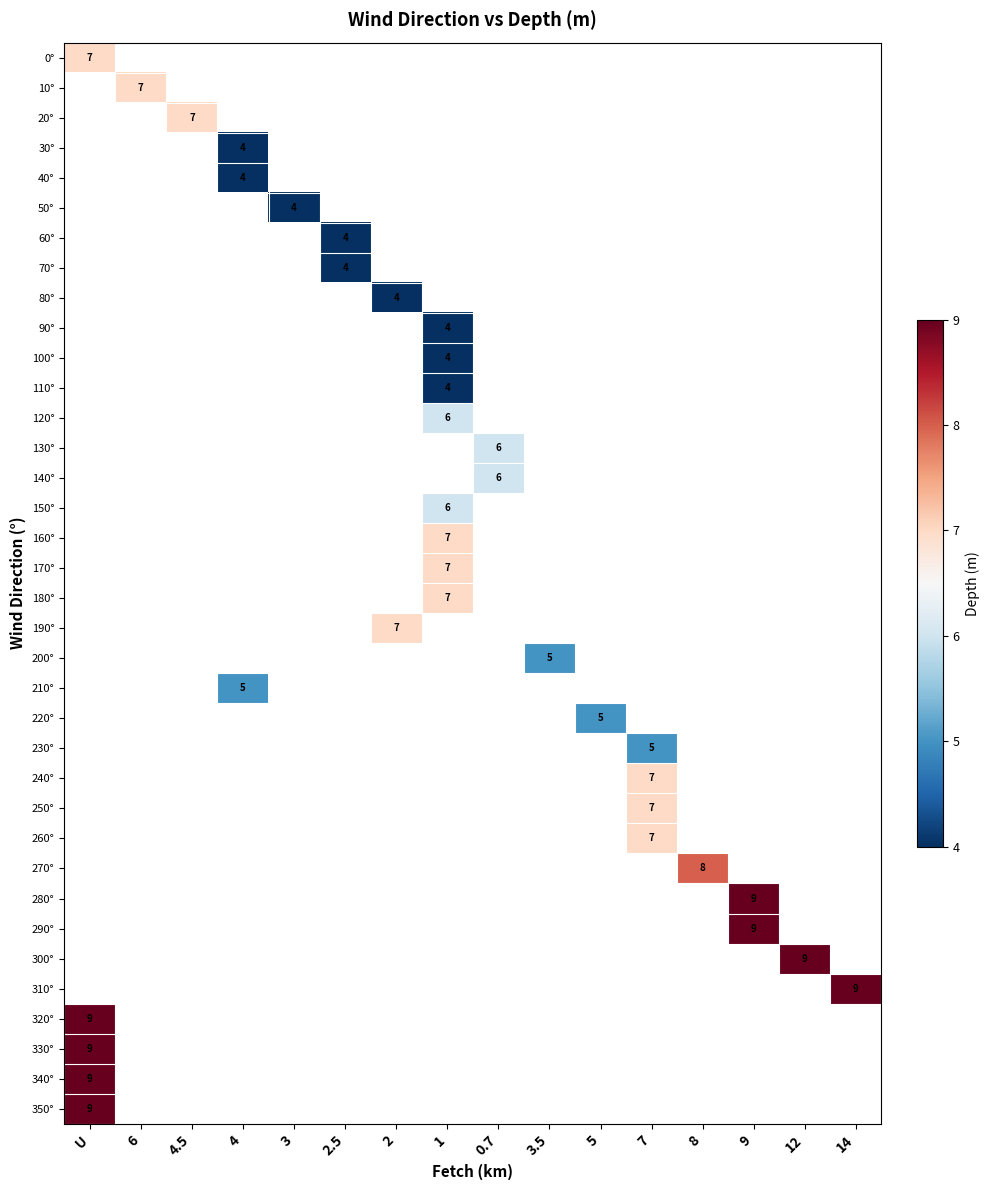

At how many categories does at least one series exceed 7?

5